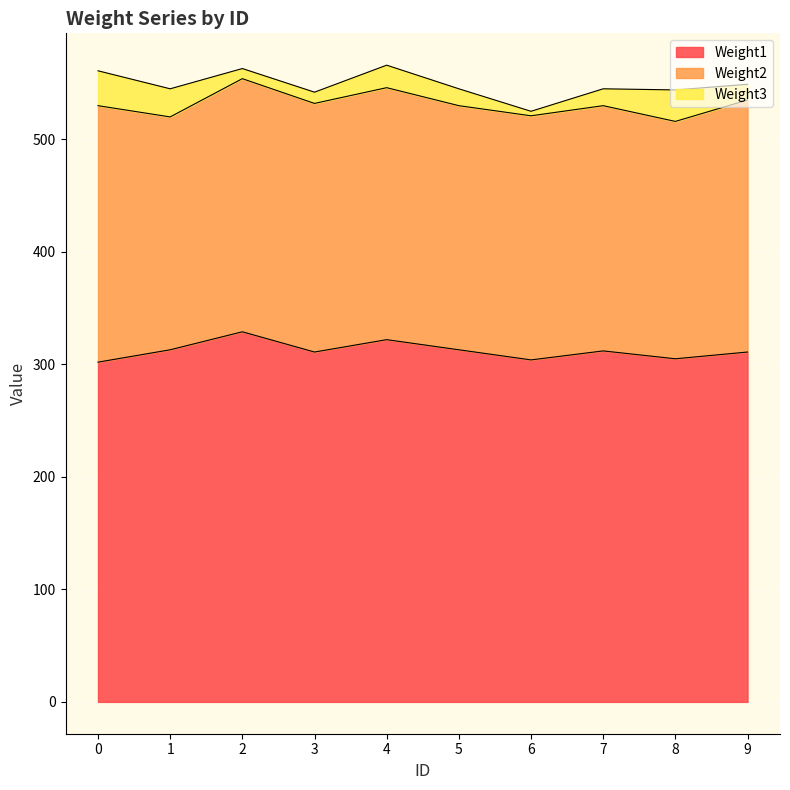

True or false: Weight1 has more than 1 points higher than both neighbors.

True